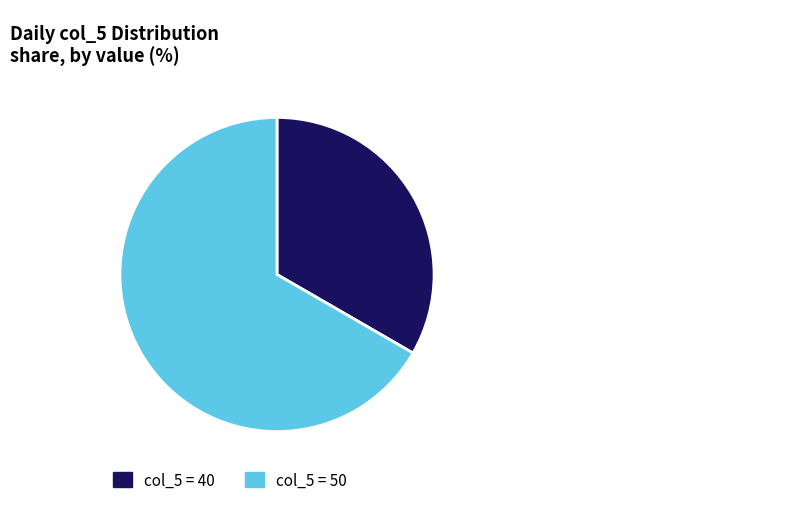

Is there any slice that represents more than half of the pie?

Yes